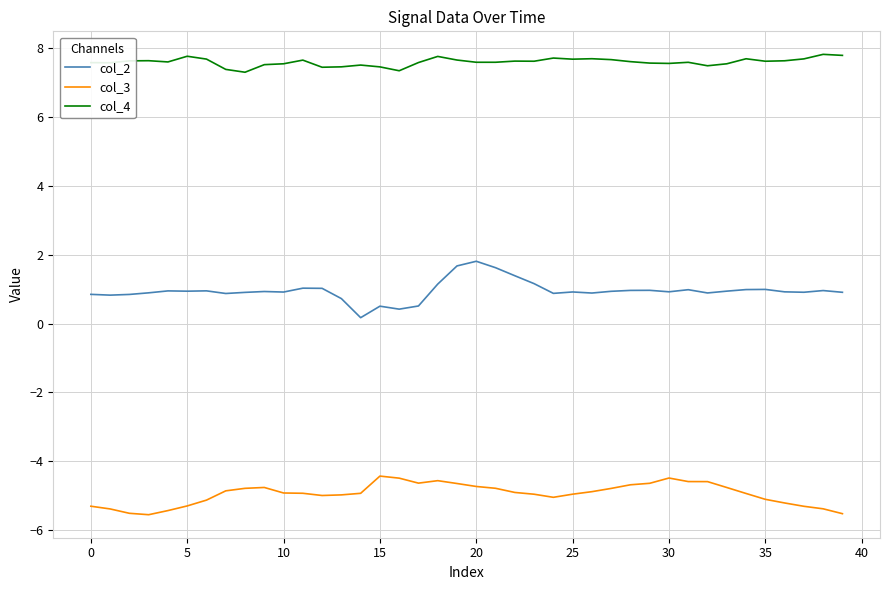

What is the greatest value displayed?

7.8